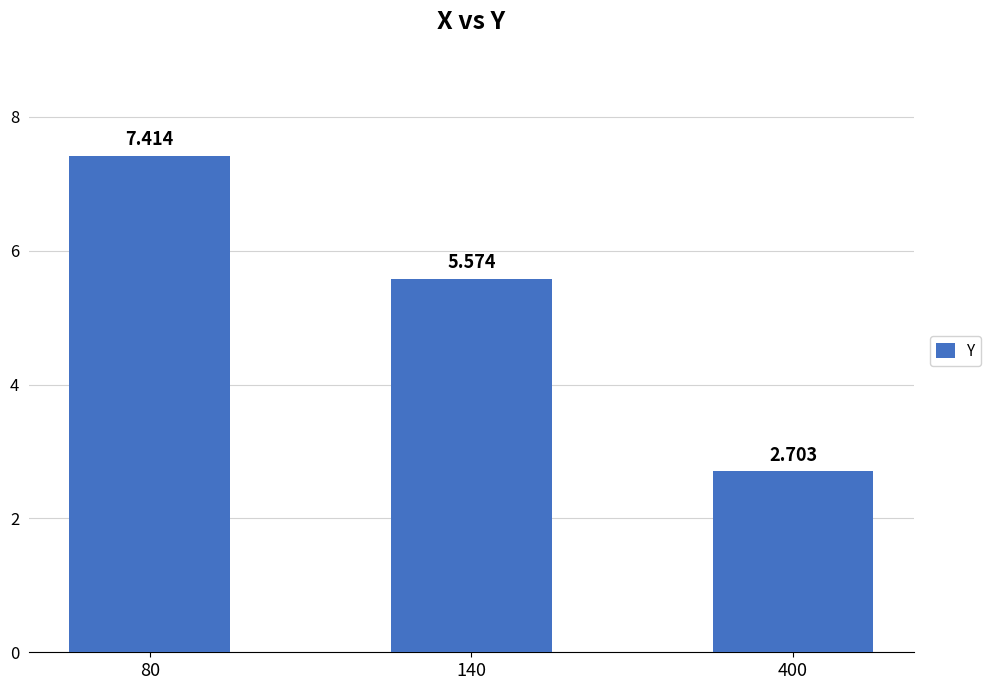

Rank the categories by value from lowest to highest.

400, 140, 80